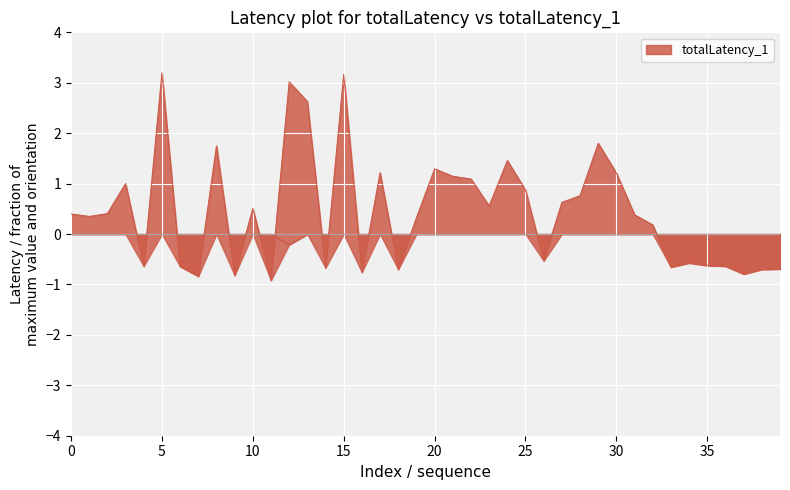

Is it true that the value at 31 is 0.6?

False